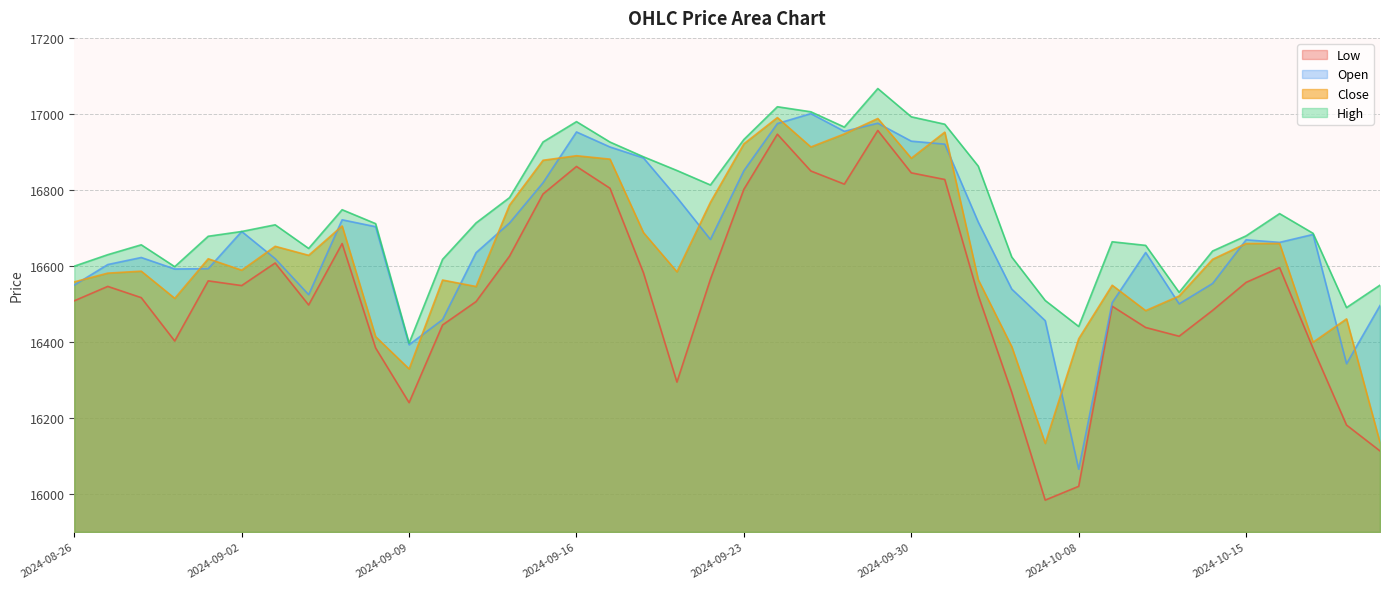

What is the spread (max minus min) of values at 2024-09-24?

72.2